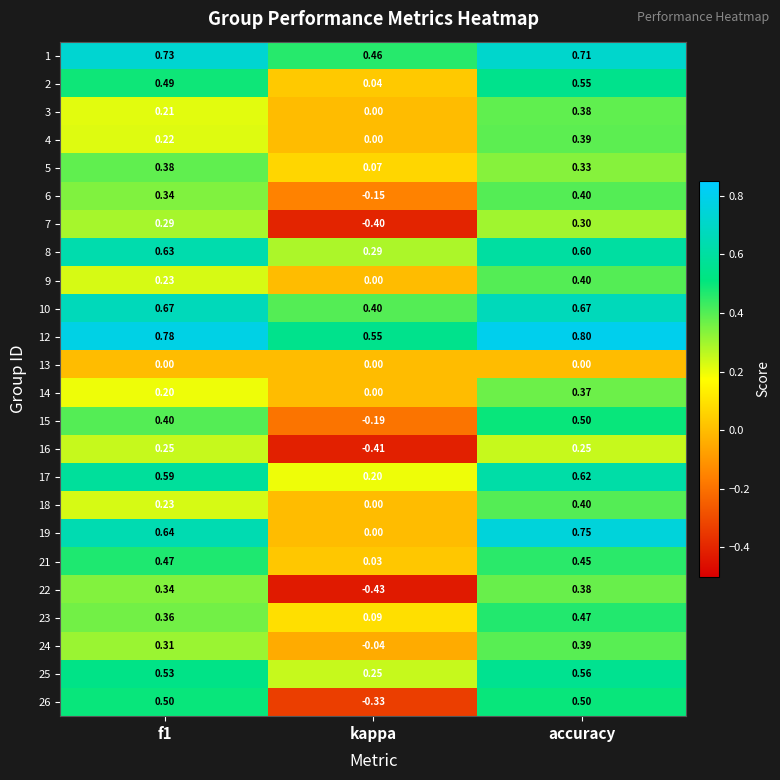

At which label is 21 closest to 0?

kappa